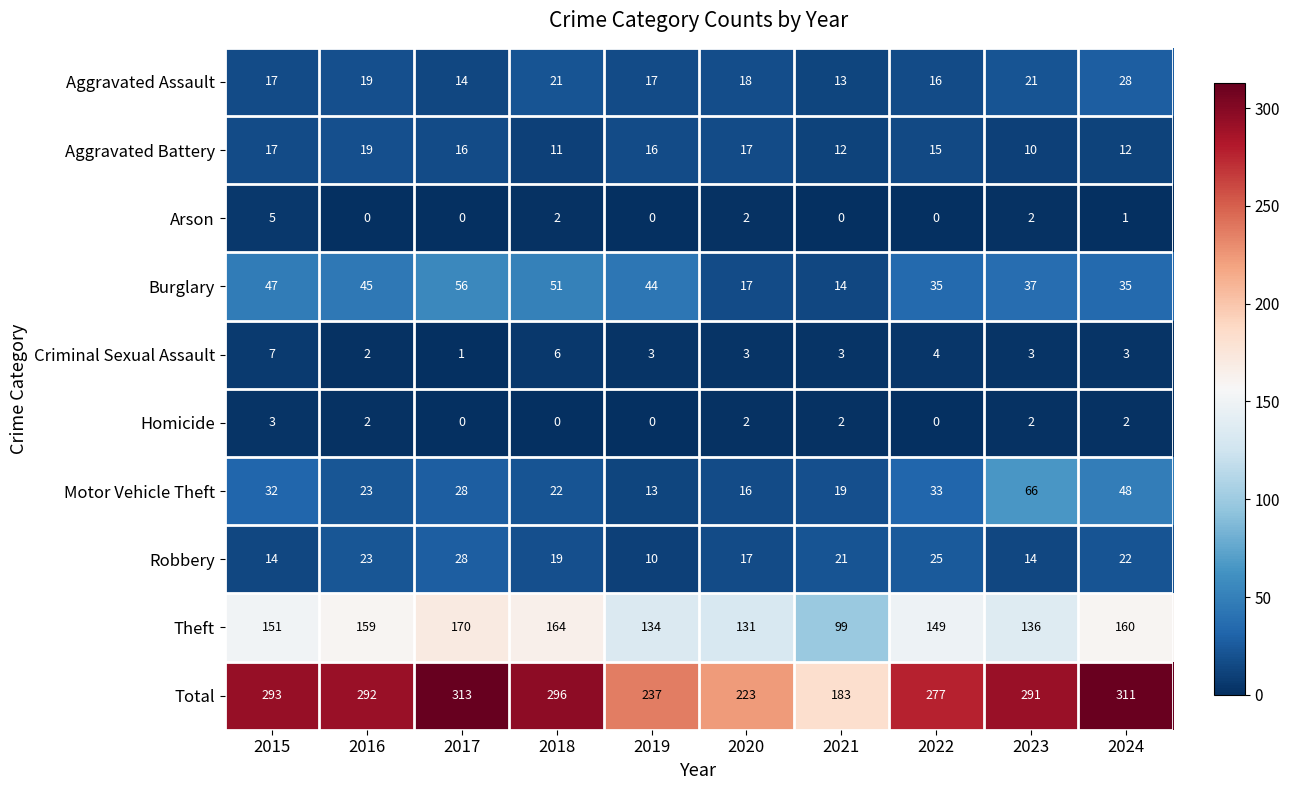

At which label does Total reach its minimum?

2021